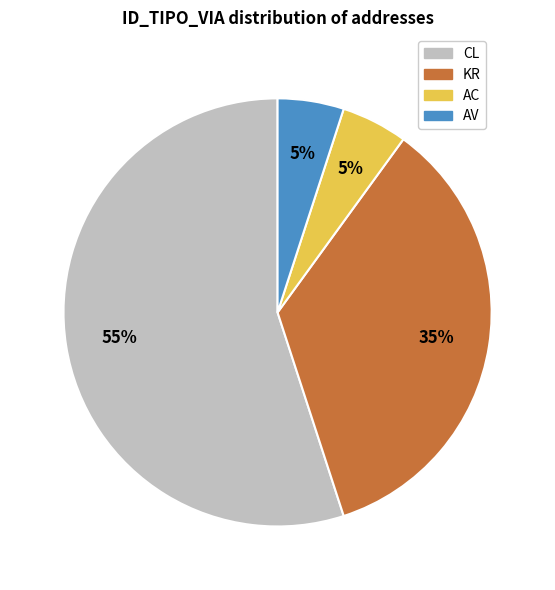

Which slice is the largest?

CL